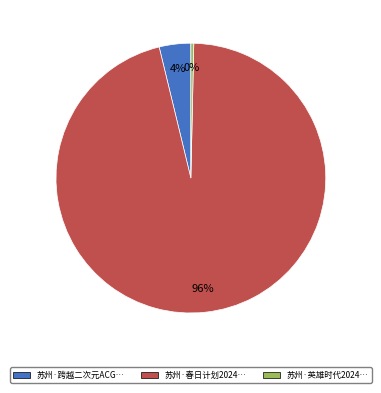

Which category has the smallest portion of the pie?

苏州·英雄时代2024…